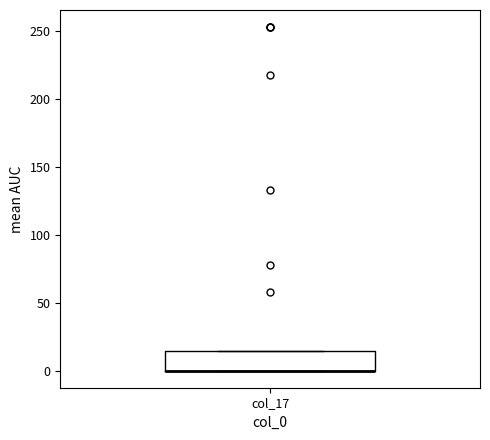

Transcribe this box plot: give where the median line is, the range the box spans, and where the two whiskers end, as read against the y-axis. The values are not printed on the chart, so give them approximately, as read against the axis.

median 0 (drawn on the box's lower edge), box 0 to 15, whiskers 0 to 15